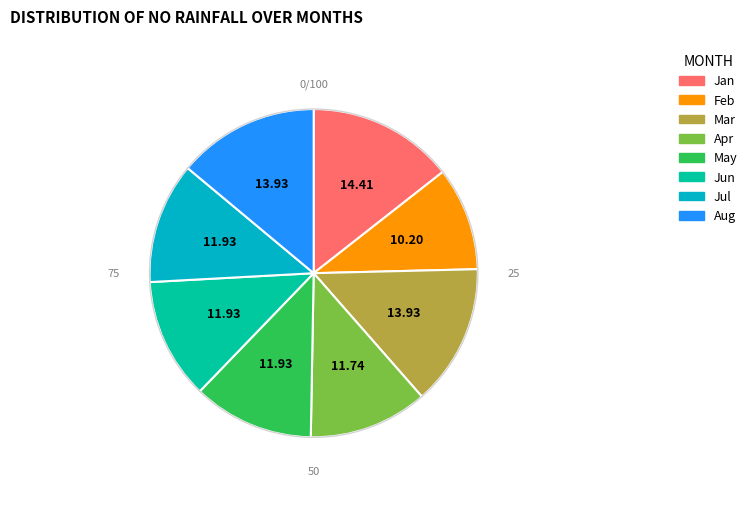

Is there a majority slice in this chart?

No